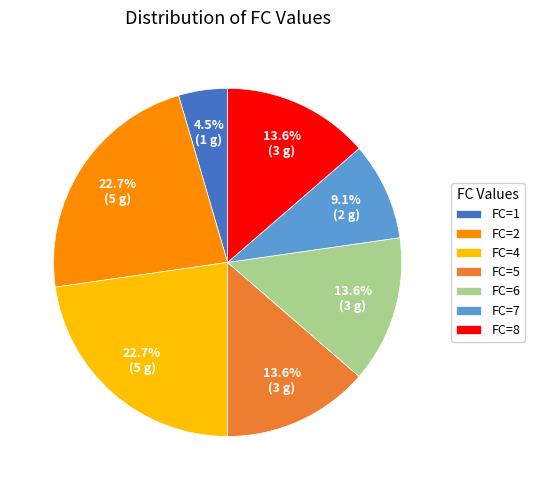

Between FC=8 and FC=1, which is larger?

FC=8